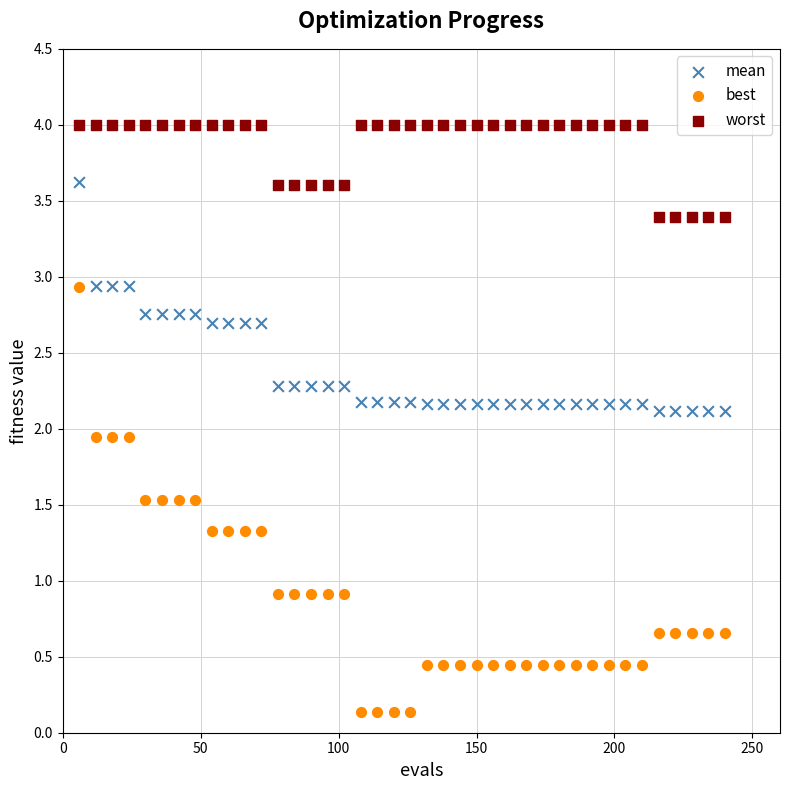

Which series has the widest spread of Y values?

best